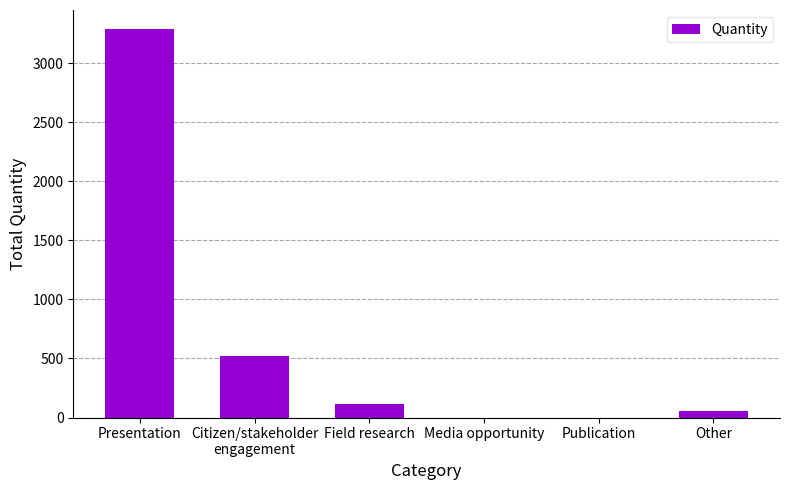

The value at Field research is 112. True or false?

True